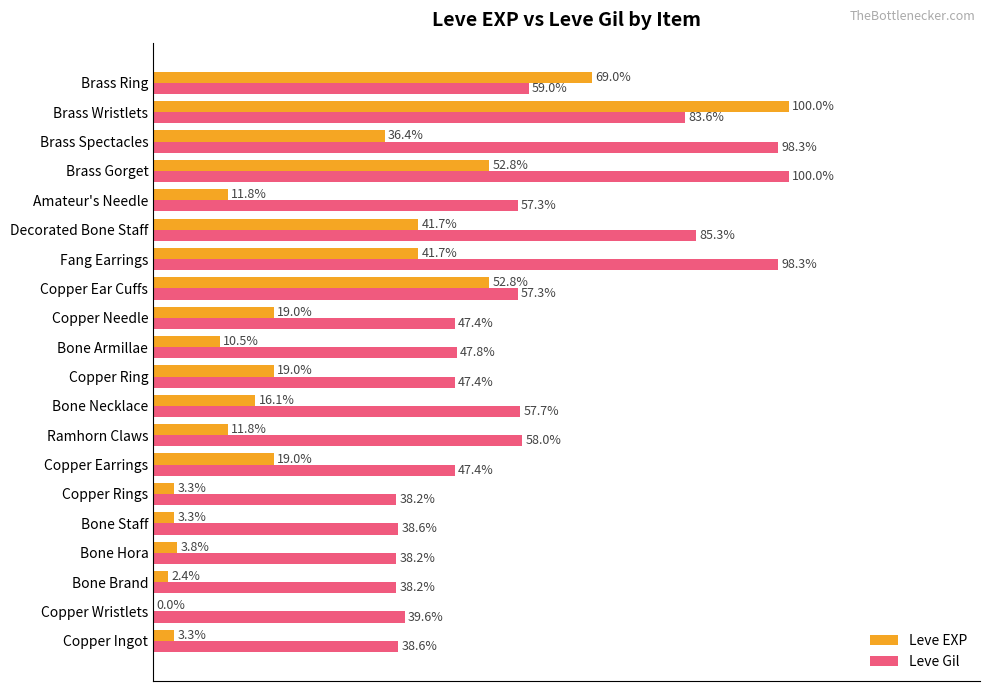

At which label is Leve Gil closest to 69?

Brass Ring